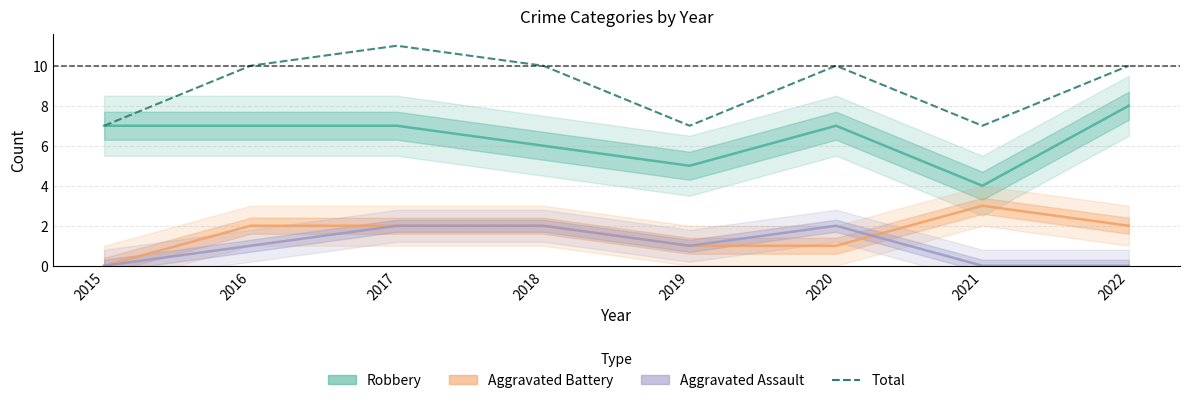

Between 2019 and 2021, which series saw the biggest shift?

Aggravated Battery